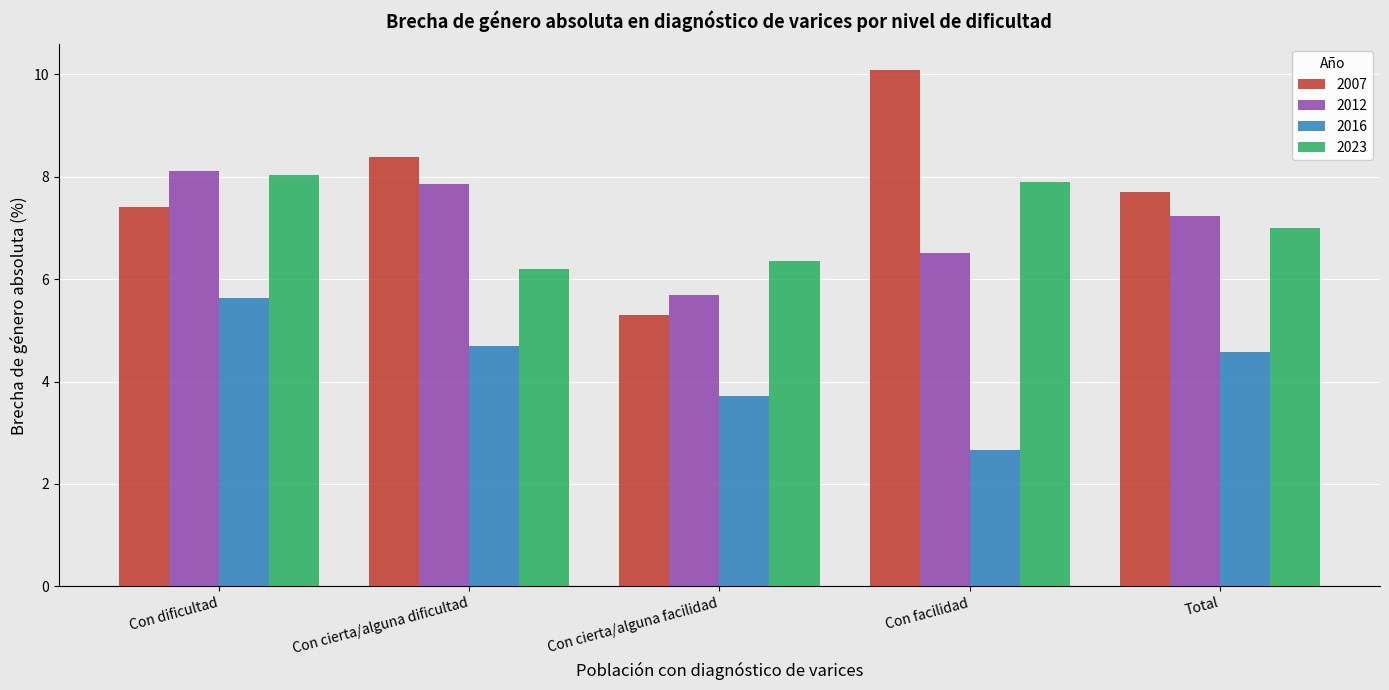

Which label corresponds to the smallest value in the chart?

Con facilidad